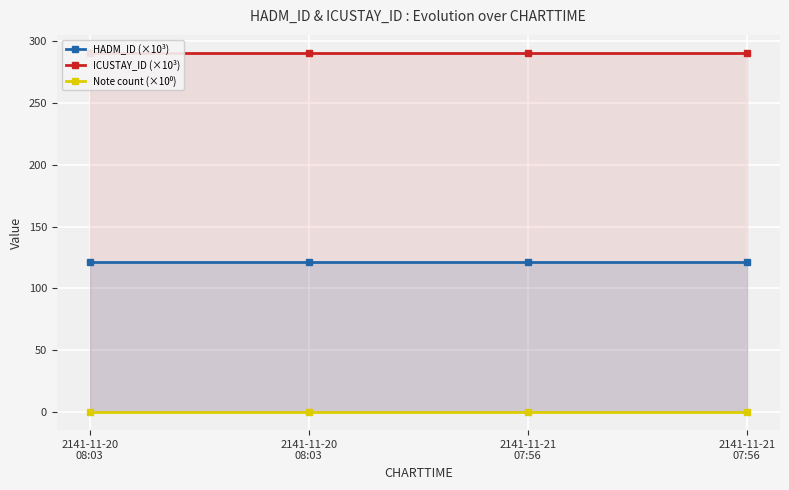

Between 2141-11-21
07:56 and 2141-11-20
08:03, which is larger?

2141-11-21
07:56